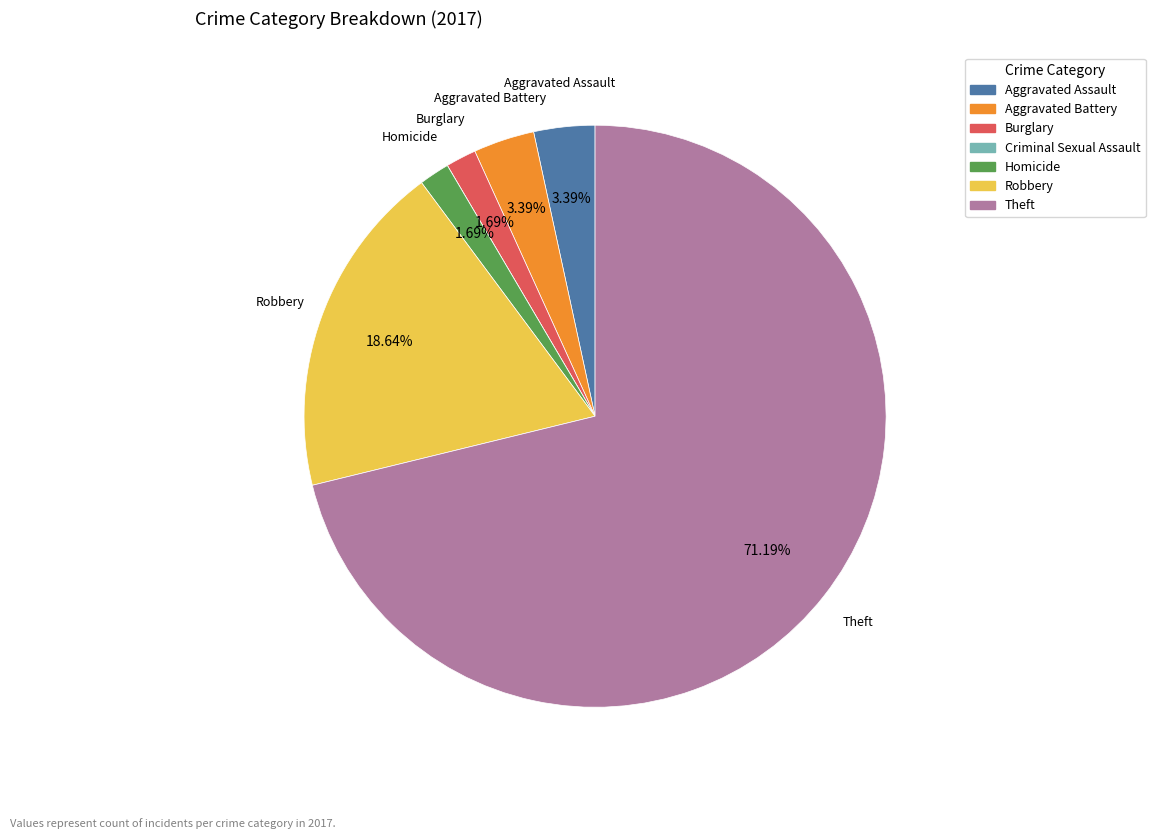

Which category has the biggest portion of the pie?

Theft